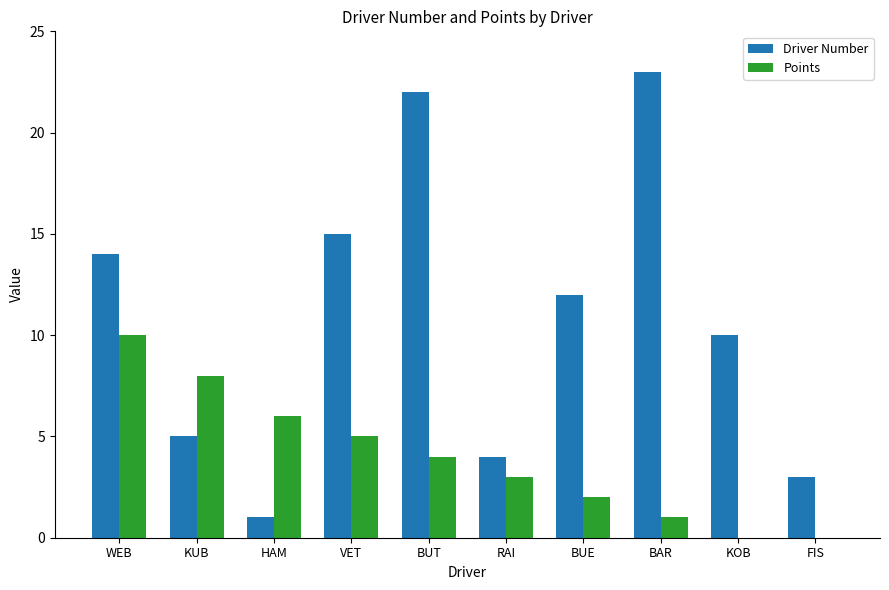

Reading right to left, transcribe all the data shown in this chart.

Driver Number: 3	10	23	12	4	22	15	1	5	14
Points: 0	0	1	2	3	4	5	6	8	10